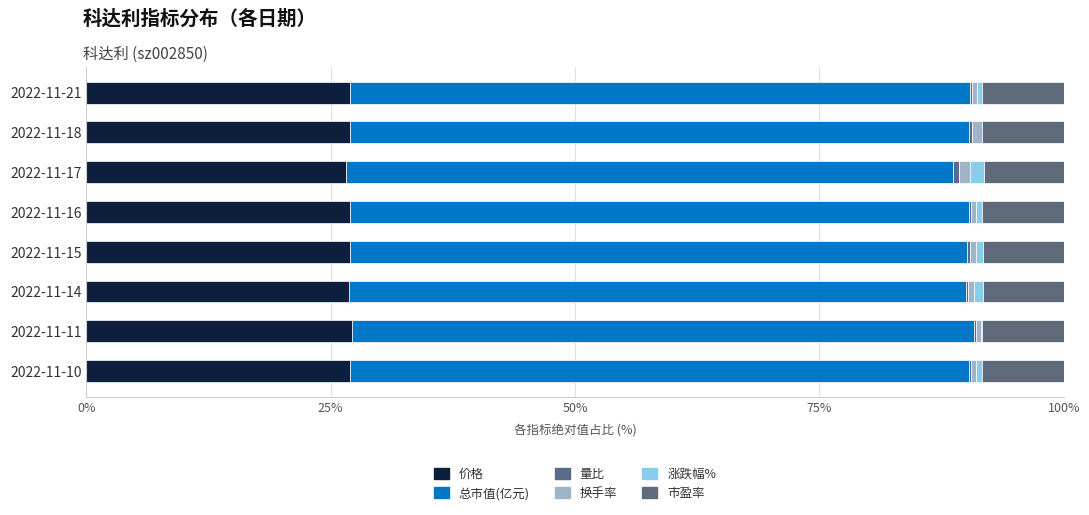

How many data points does each series have?

8